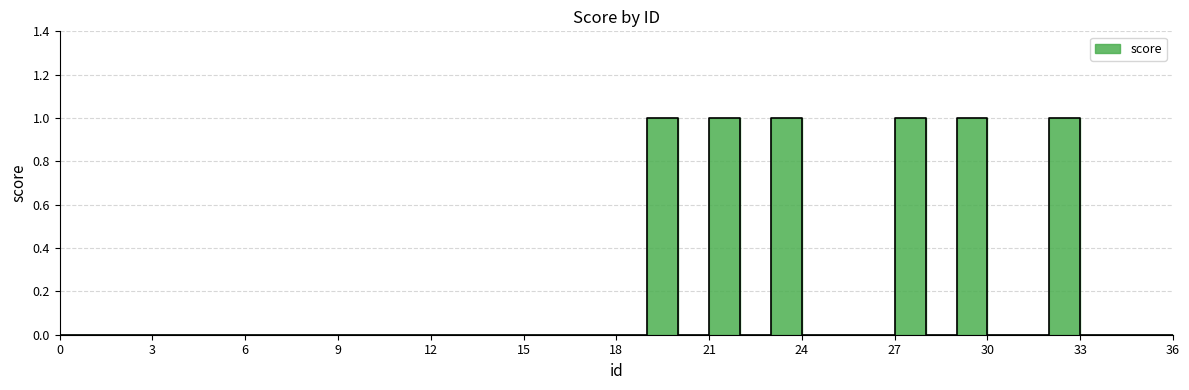

True or false: the data shows 2 at 29.

False